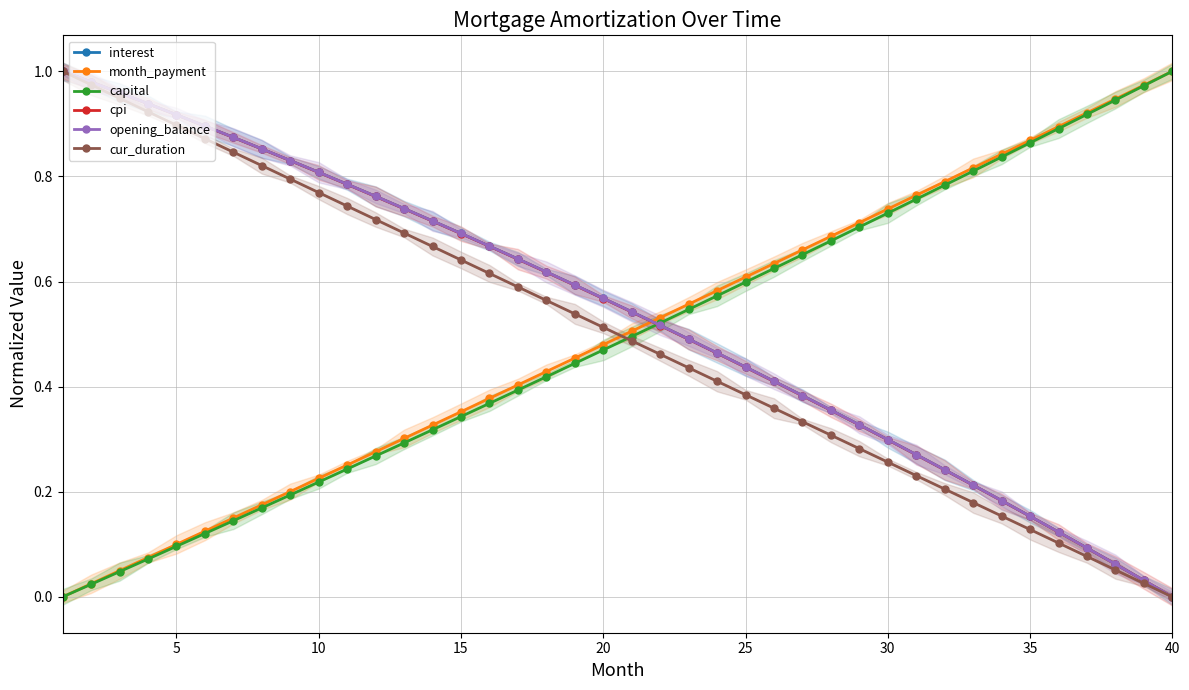

Which category has the lowest value in the cpi series?

40